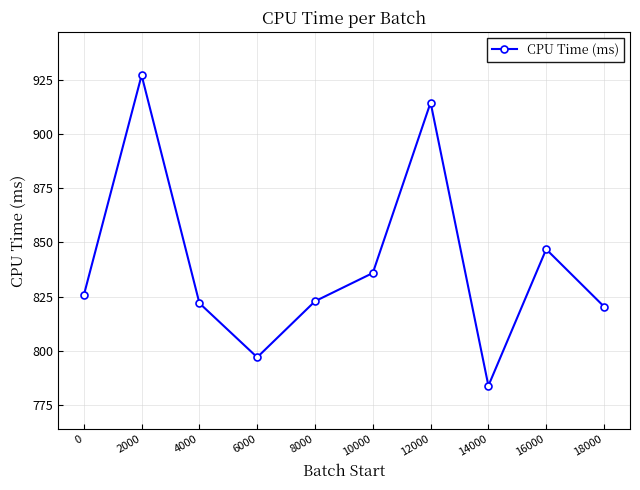

Which has a higher value, 8000 or 6000?

8000